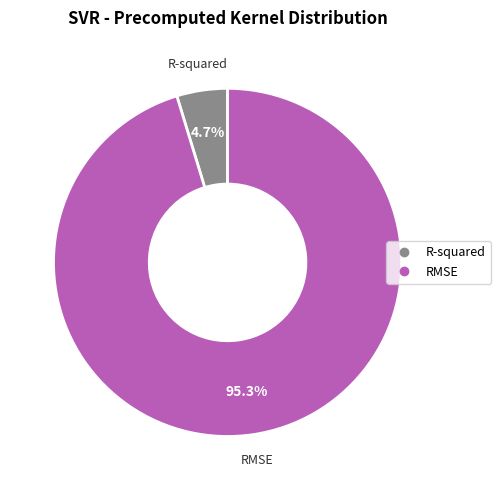

How much of the chart is everything except R-squared?

95.3%